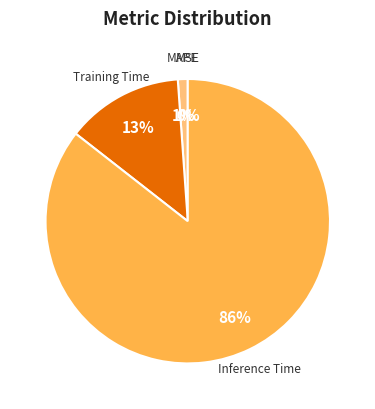

Count the number of slices in the pie.

5